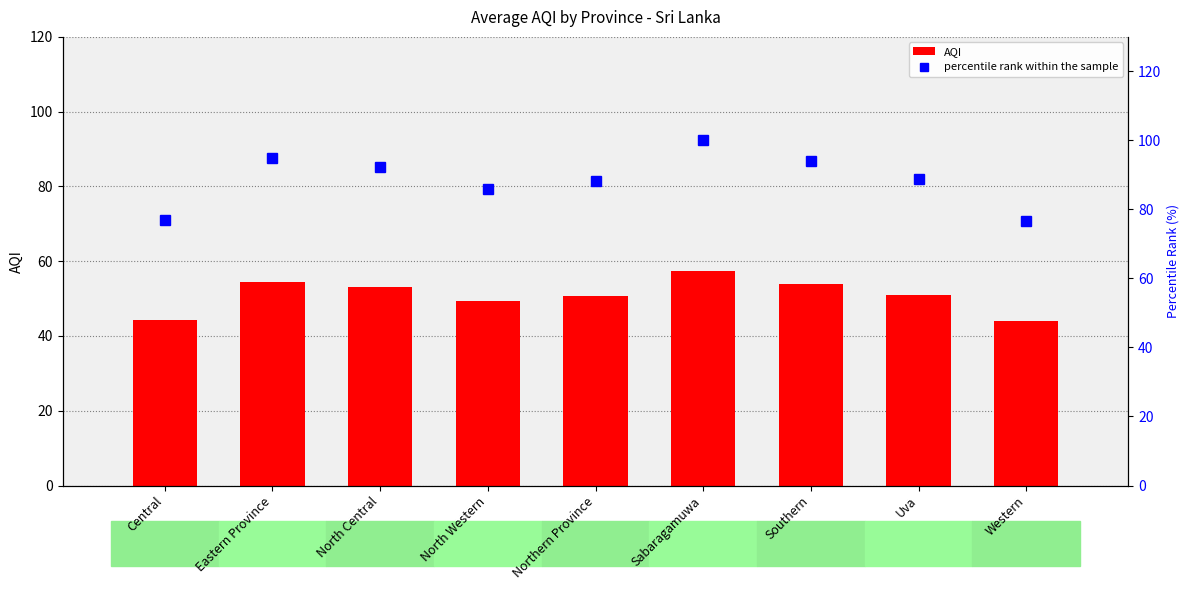

Reading right to left, what are all the values shown in this chart?

AQI: 44.0	51.0	54.0	57.5	50.8	49.3	53.0	54.5	44.2
percentile rank within the sample: 76.5	88.7	93.9	100.0	88.3	85.8	92.2	94.8	76.8